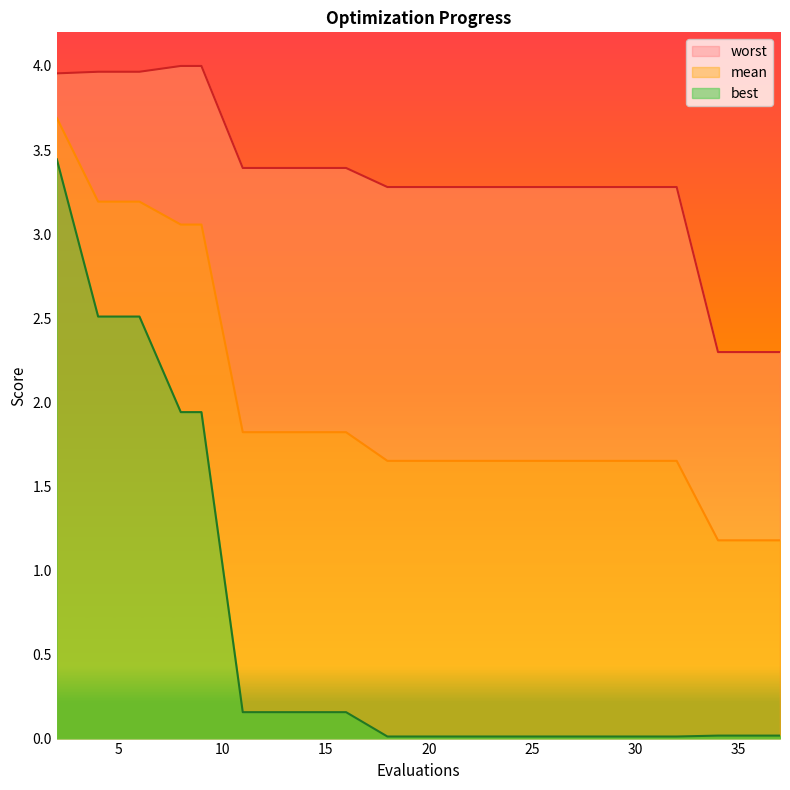

The value of mean at 30 is 2.3. True or false?

False